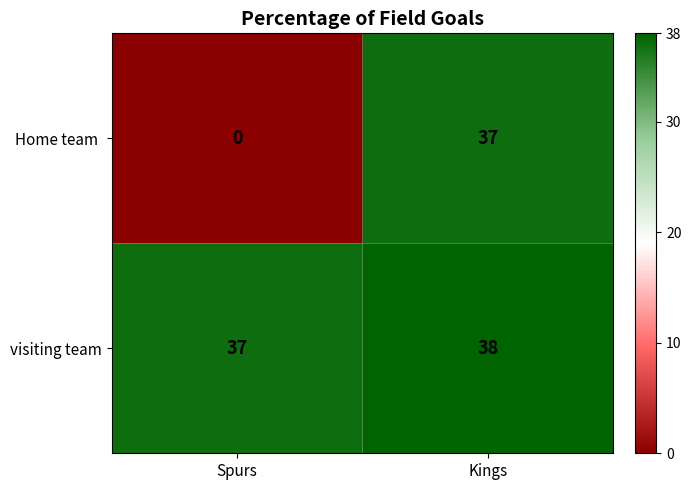

At which category is the sum across all series the highest?

Kings